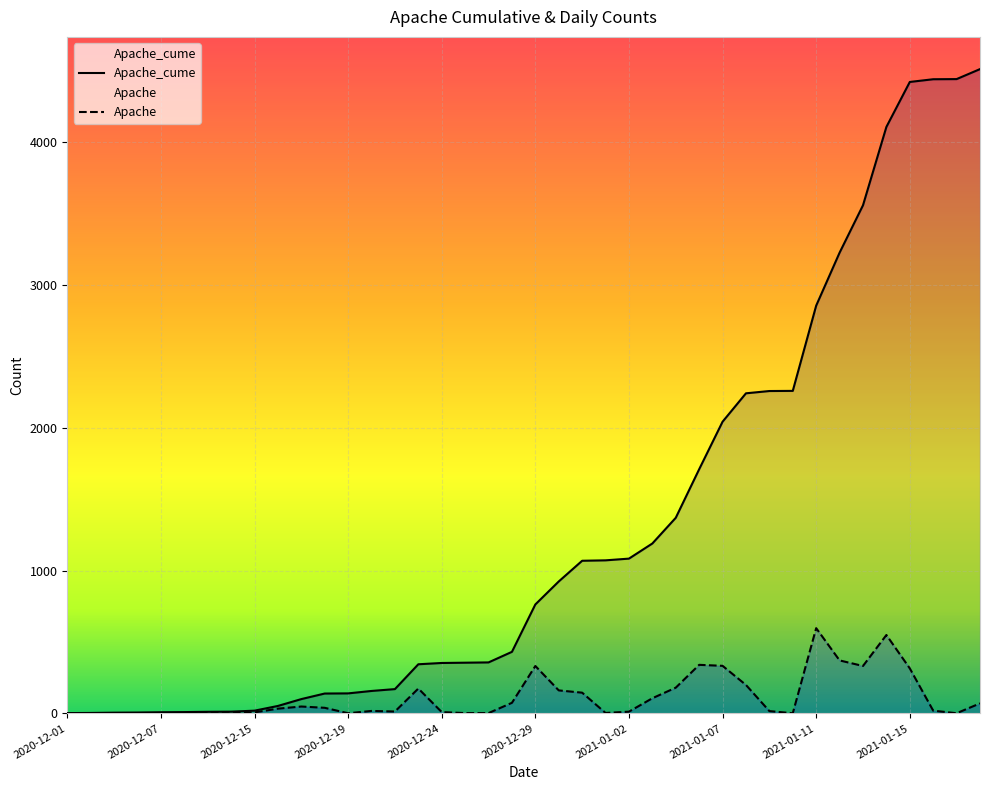

Between 2021-01-01 and 2020-12-22, which is larger?

2021-01-01